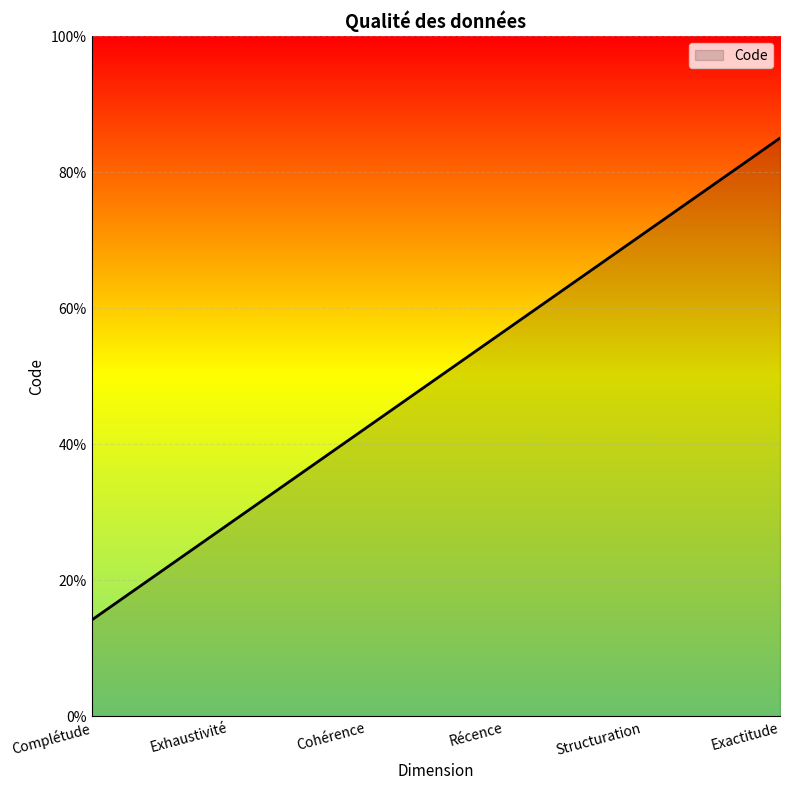

The chart shows a value of 9.2 at Complétude. True or false?

False